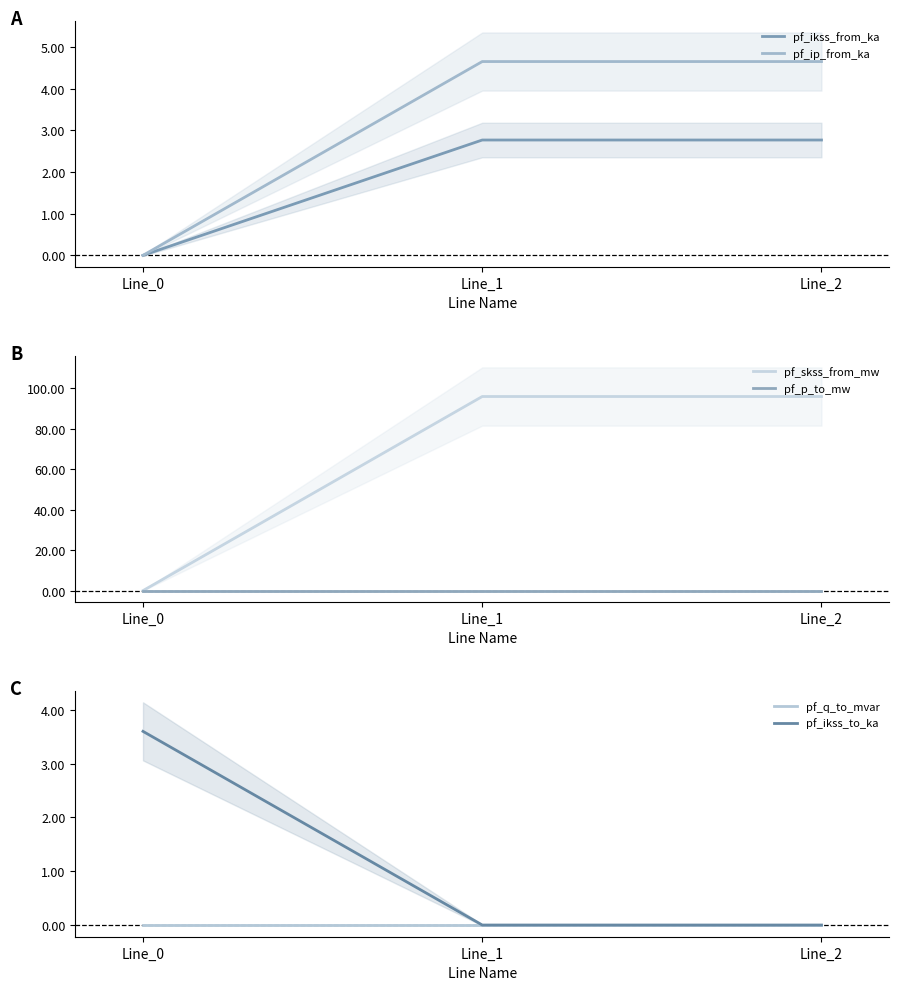

True or false: pf_ip_from_ka has a value of 4.7 at Line_1.

True